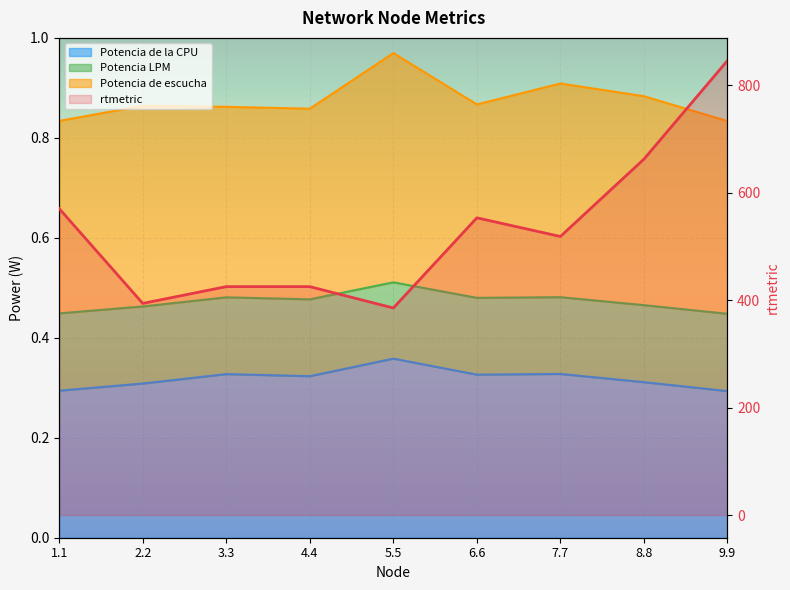

What is the value of the rtmetric point at the 6th from the left?

552.9